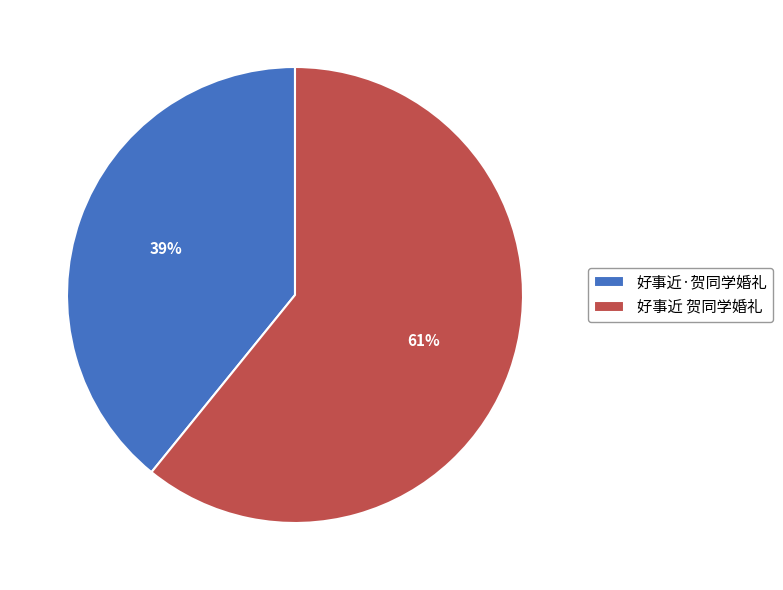

Between 好事近·贺同学婚礼 and 好事近 贺同学婚礼, which is larger?

好事近 贺同学婚礼